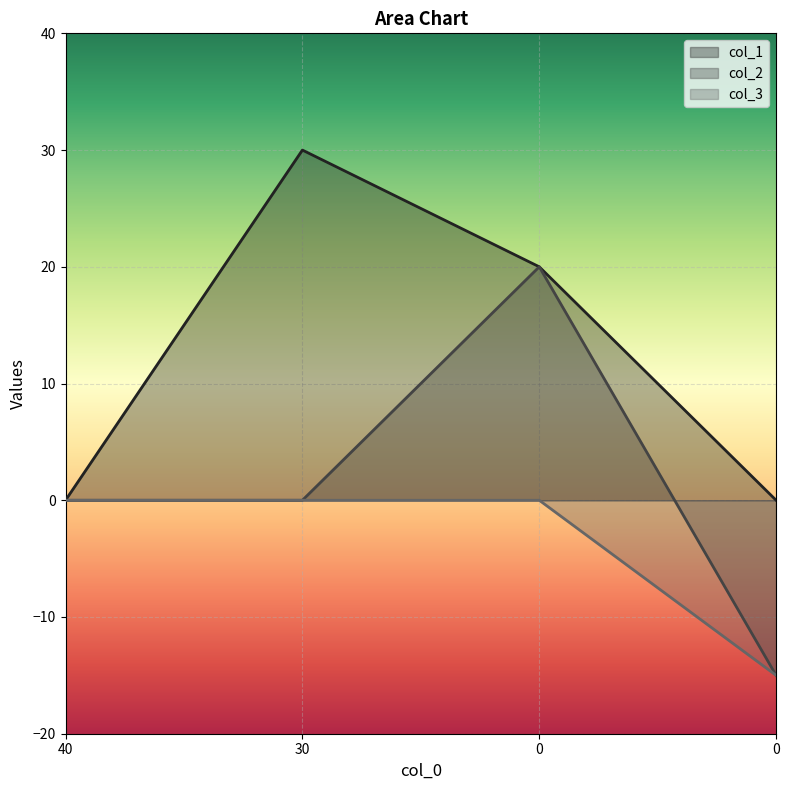

What is the sum of the col_3 values at 40 and 0?

-15